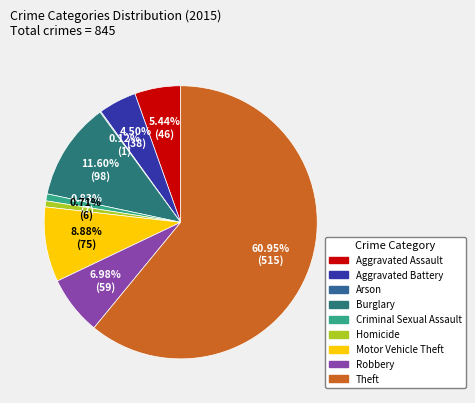

Which category has the smallest portion of the pie?

Arson